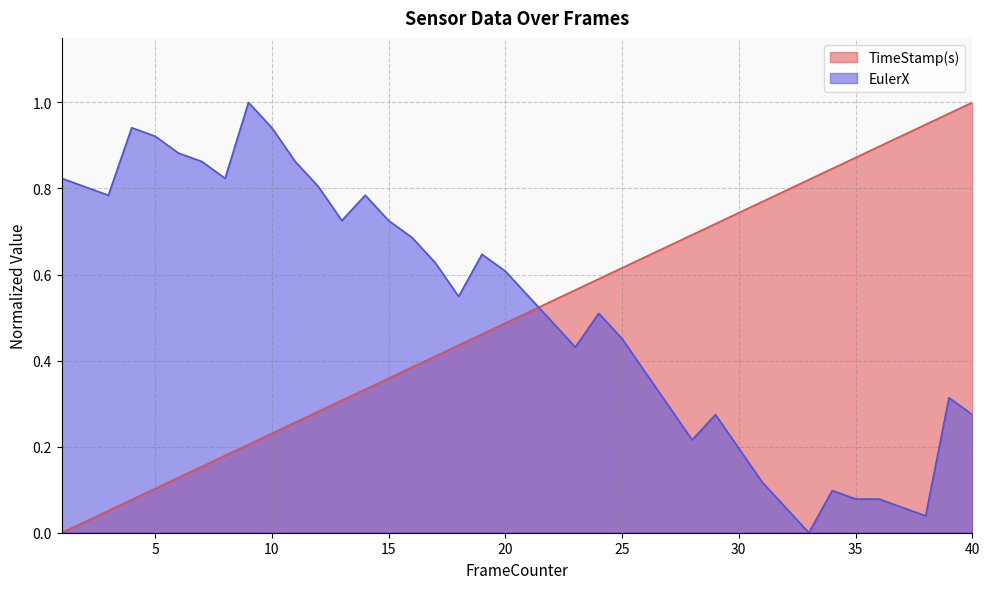

Reading left to right, transcribe all the data shown in this chart.

EulerX: 1=0.8	2=0.8	3=0.8	4=0.9	5=0.9	6=0.9	7=0.9	8=0.8	9=1.0	10=0.9	11=0.9	12=0.8	13=0.7	14=0.8	15=0.7	16=0.7	17=0.6	18=0.5	19=0.6	20=0.6	21=0.5	22=0.5	23=0.4	24=0.5	25=0.5	26=0.4	27=0.3	28=0.2	29=0.3	30=0.2	31=0.1	32=0.1	33=0.0	34=0.1	35=0.1	36=0.1	37=0.1	38=0.0	39=0.3	40=0.3
TimeStamp(s): 1=0.0	2=0.0	3=0.1	4=0.1	5=0.1	6=0.1	7=0.2	8=0.2	9=0.2	10=0.2	11=0.3	12=0.3	13=0.3	14=0.3	15=0.4	16=0.4	17=0.4	18=0.4	19=0.5	20=0.5	21=0.5	22=0.5	23=0.6	24=0.6	25=0.6	26=0.6	27=0.7	28=0.7	29=0.7	30=0.7	31=0.8	32=0.8	33=0.8	34=0.8	35=0.9	36=0.9	37=0.9	38=0.9	39=1.0	40=1.0